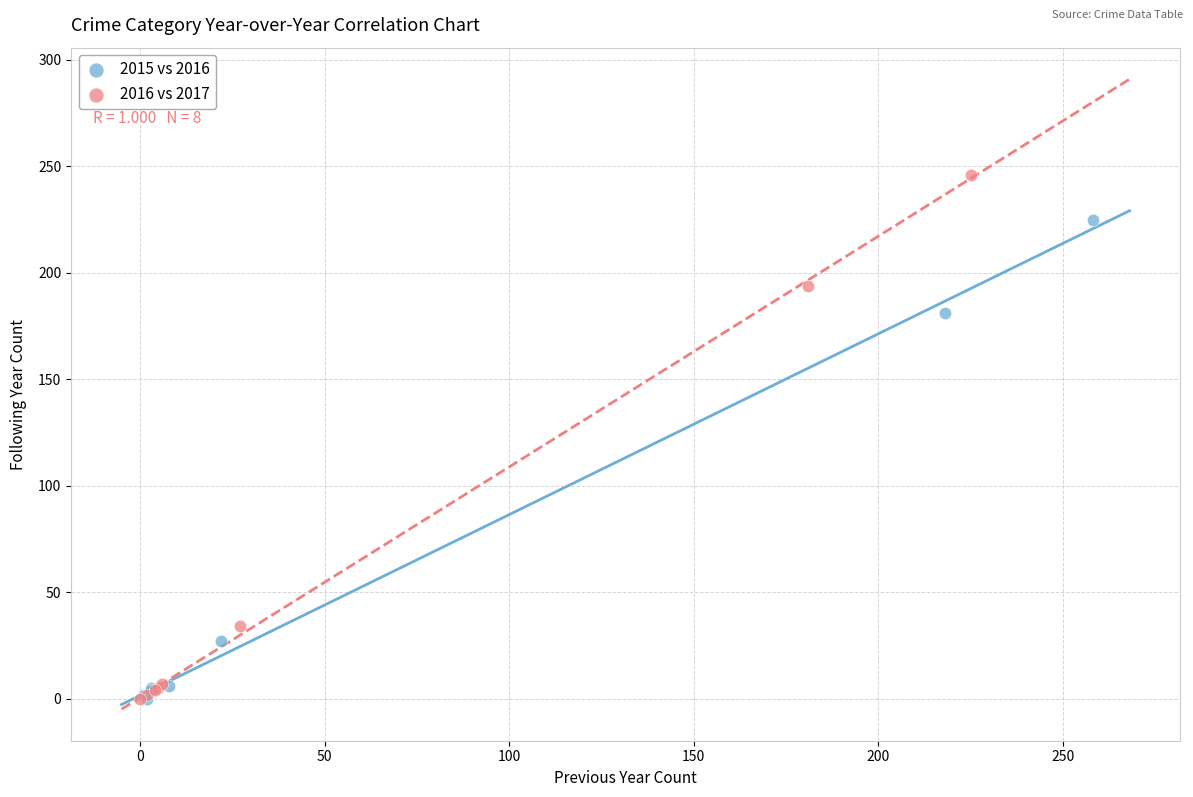

Which series has the widest spread of Y values?

2016 vs 2017